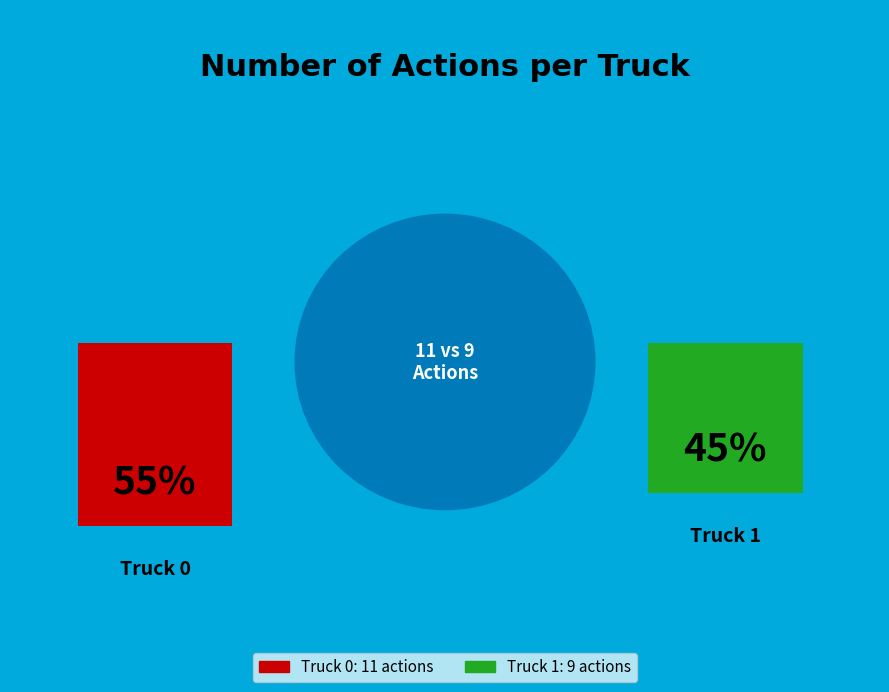

Count the number of slices in the pie.

2